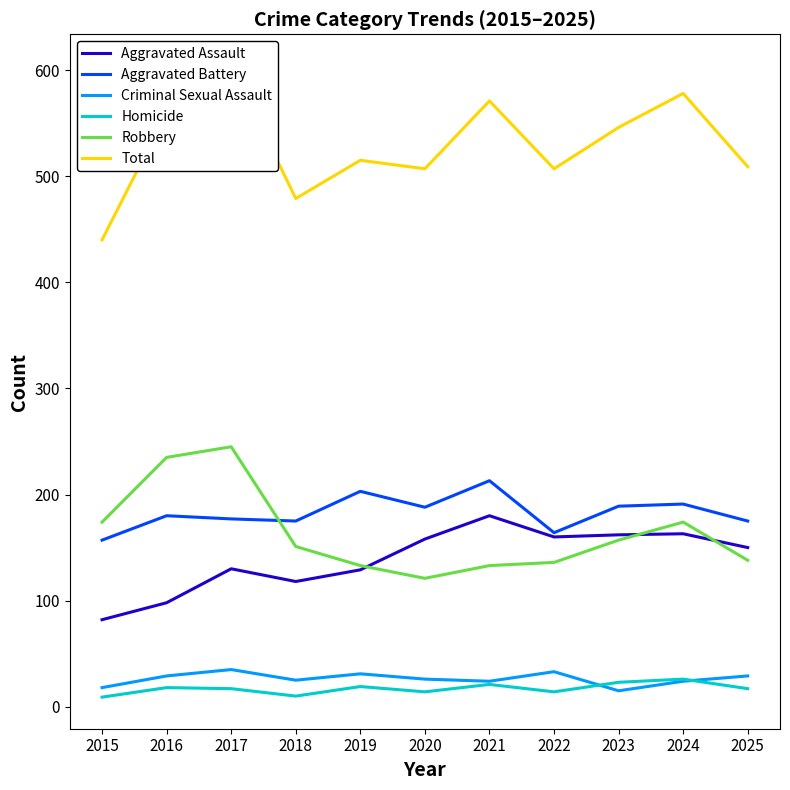

Count the number of categories in the chart.

11